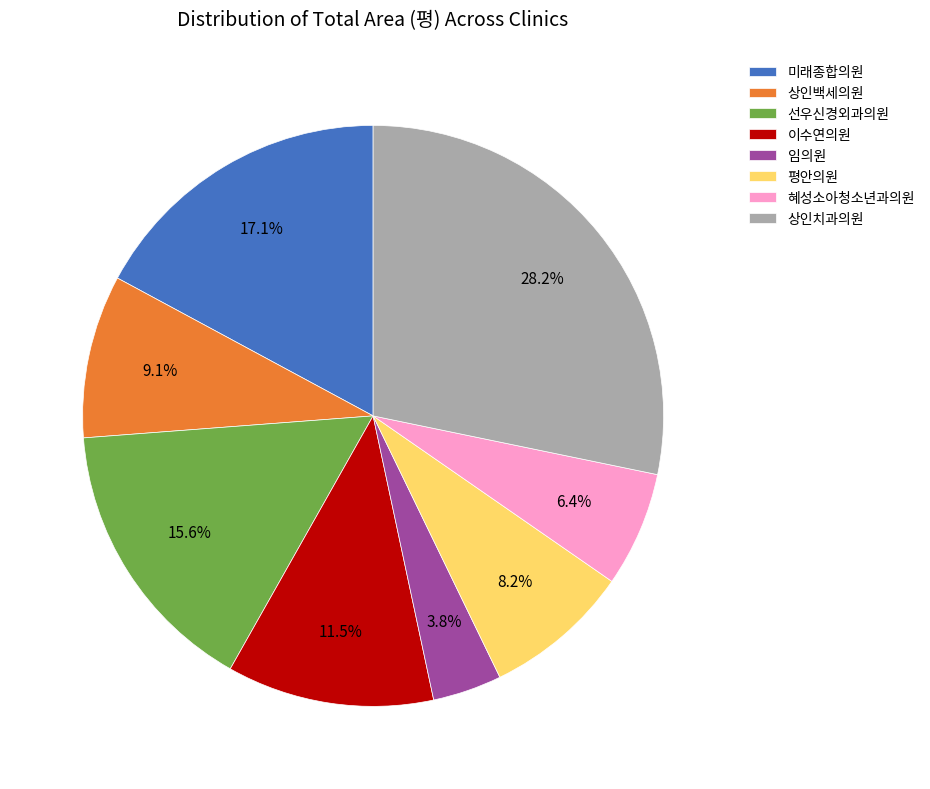

Which slice is the smallest?

임의원